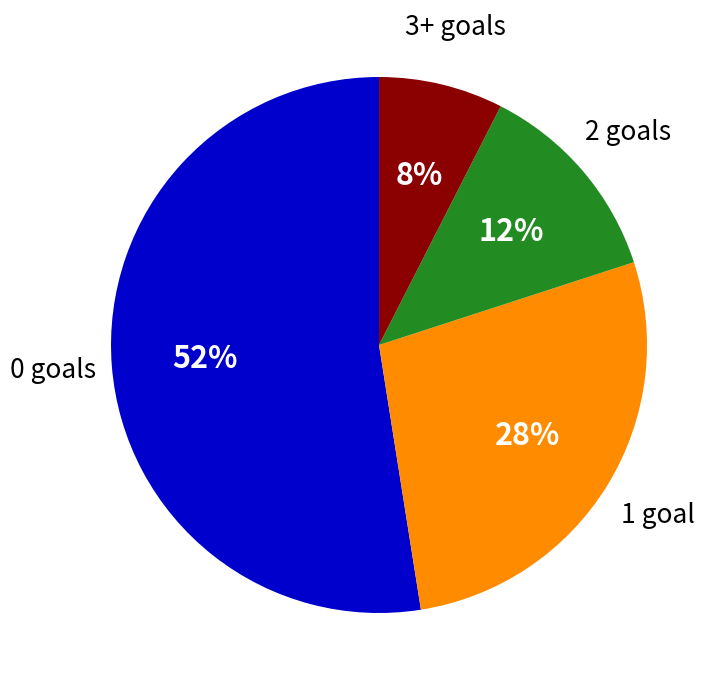

How many segments does this pie chart have?

4